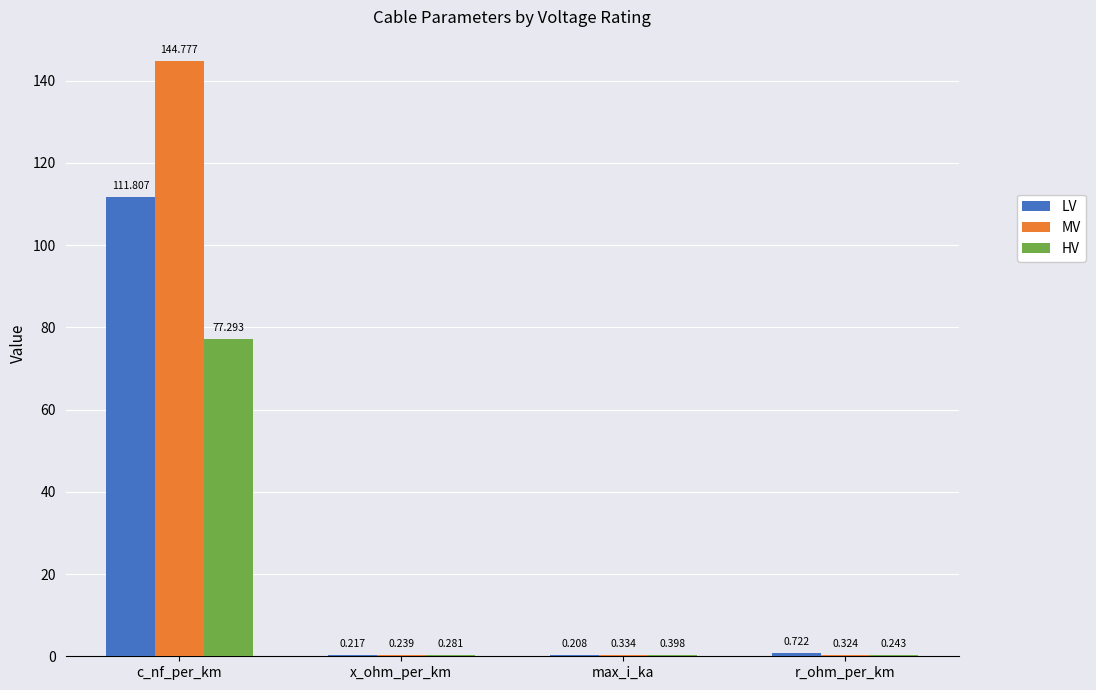

Where is LV nearest to the value 56?

r_ohm_per_km